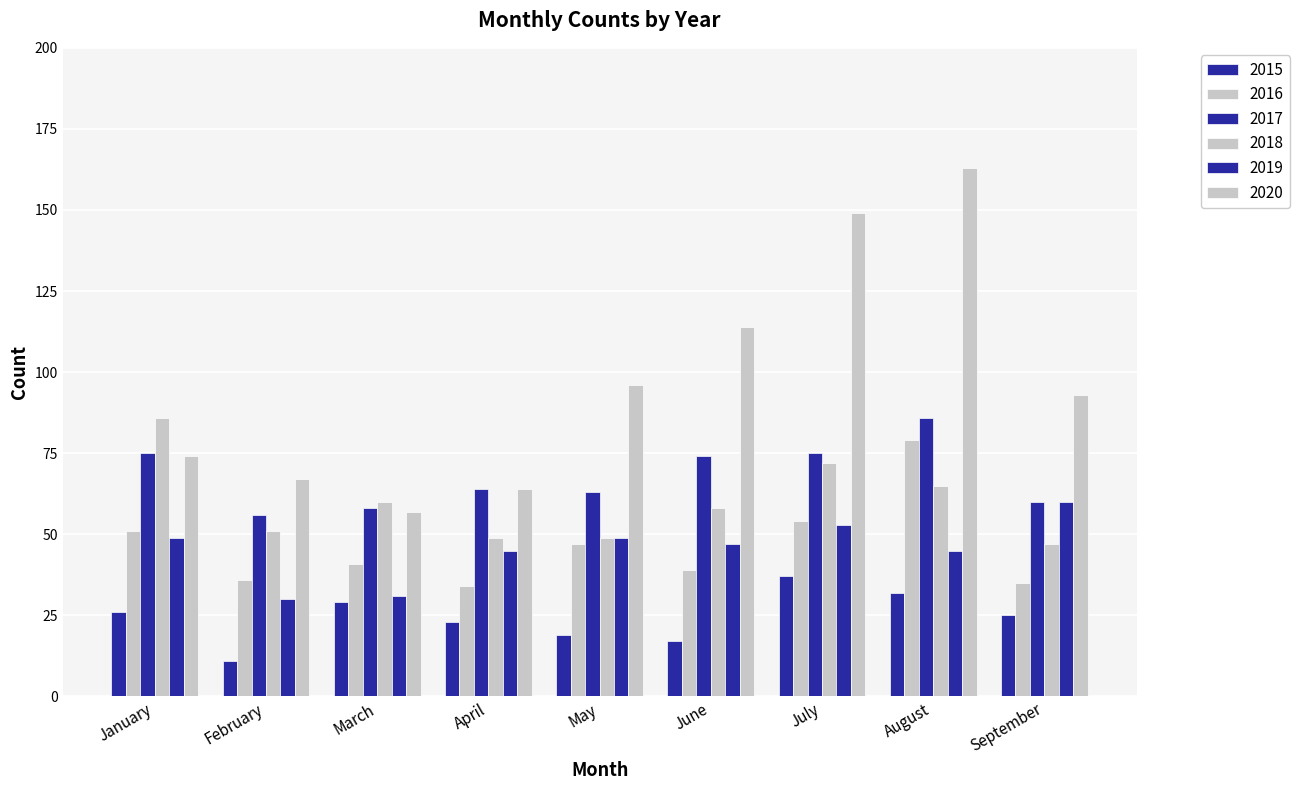

At which label is 2020 closest to 110?

June